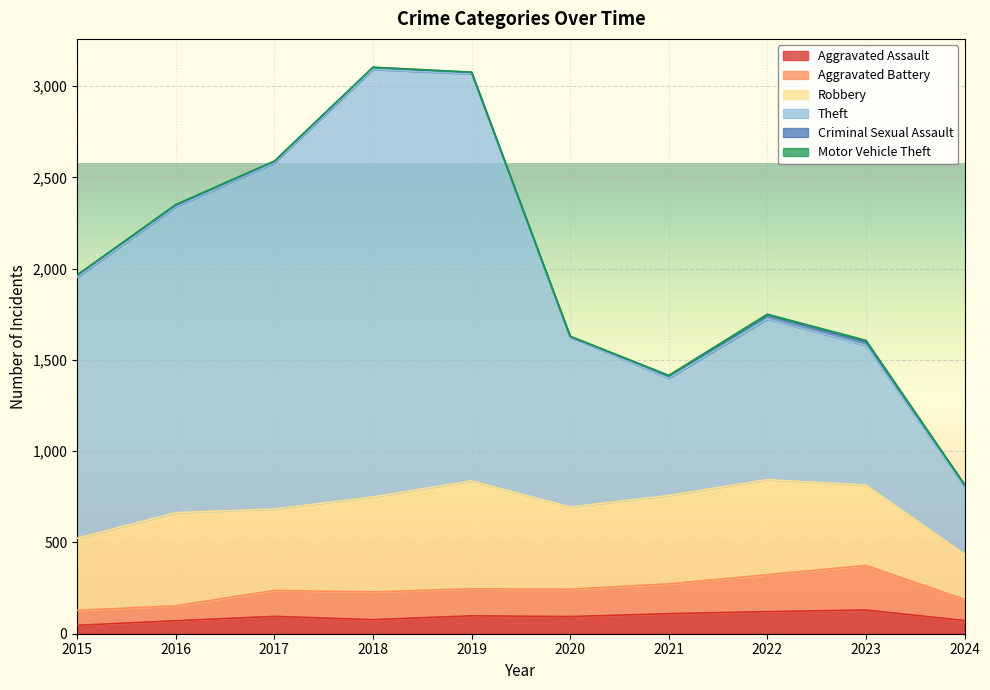

Between 2015 and 2016, which series saw the biggest shift?

Theft